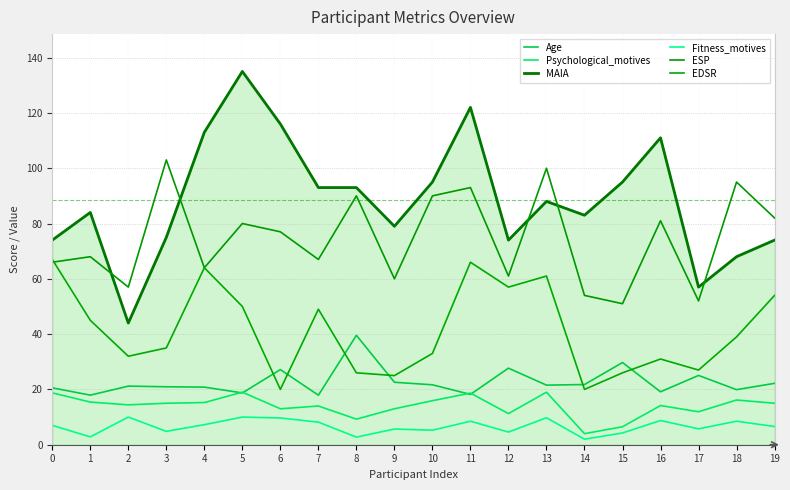

Is it true that MAIA equals 211.0 at 11?

False